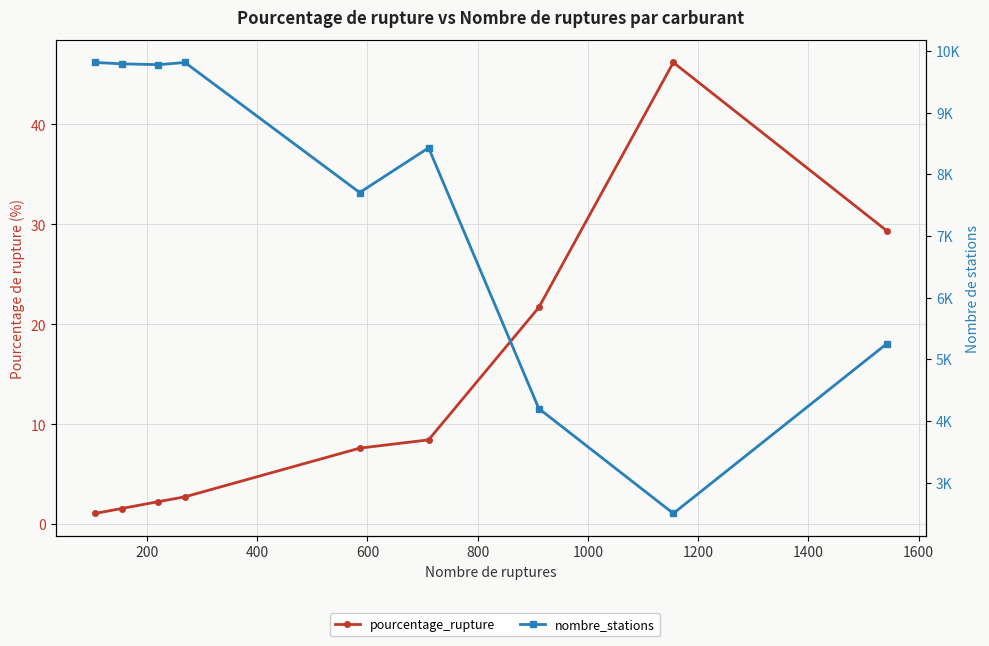

What are all the series names shown in the legend?

pourcentage_rupture, nombre_stations